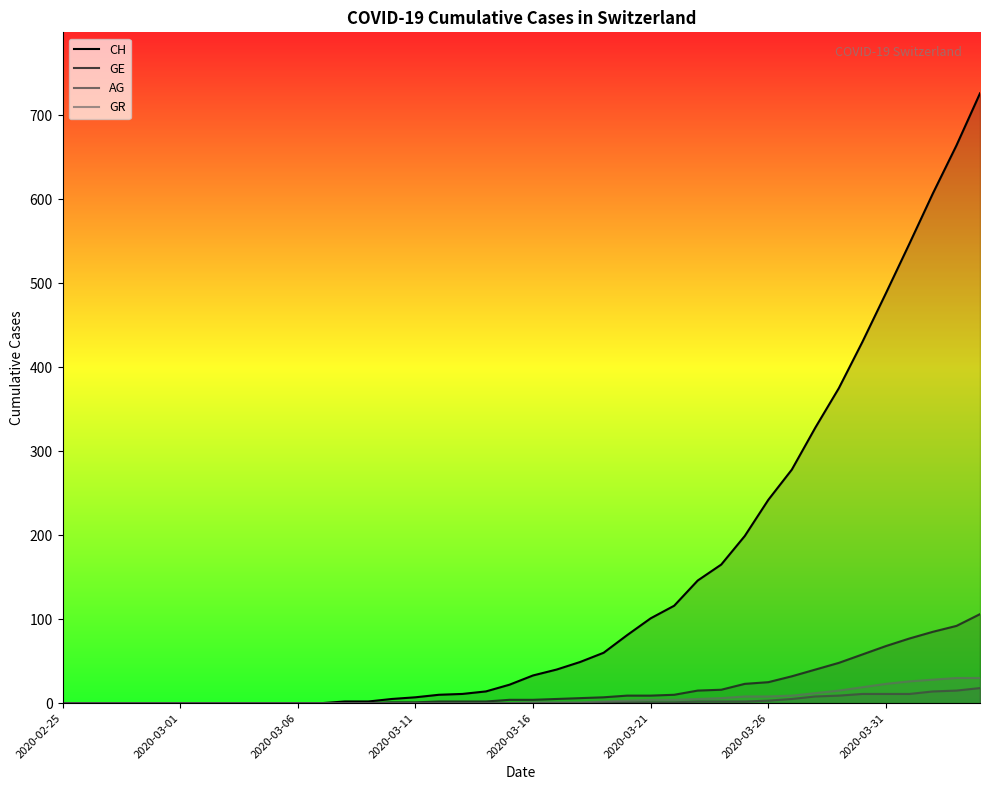

What is the difference between the maximum and minimum values in the CH series?

726